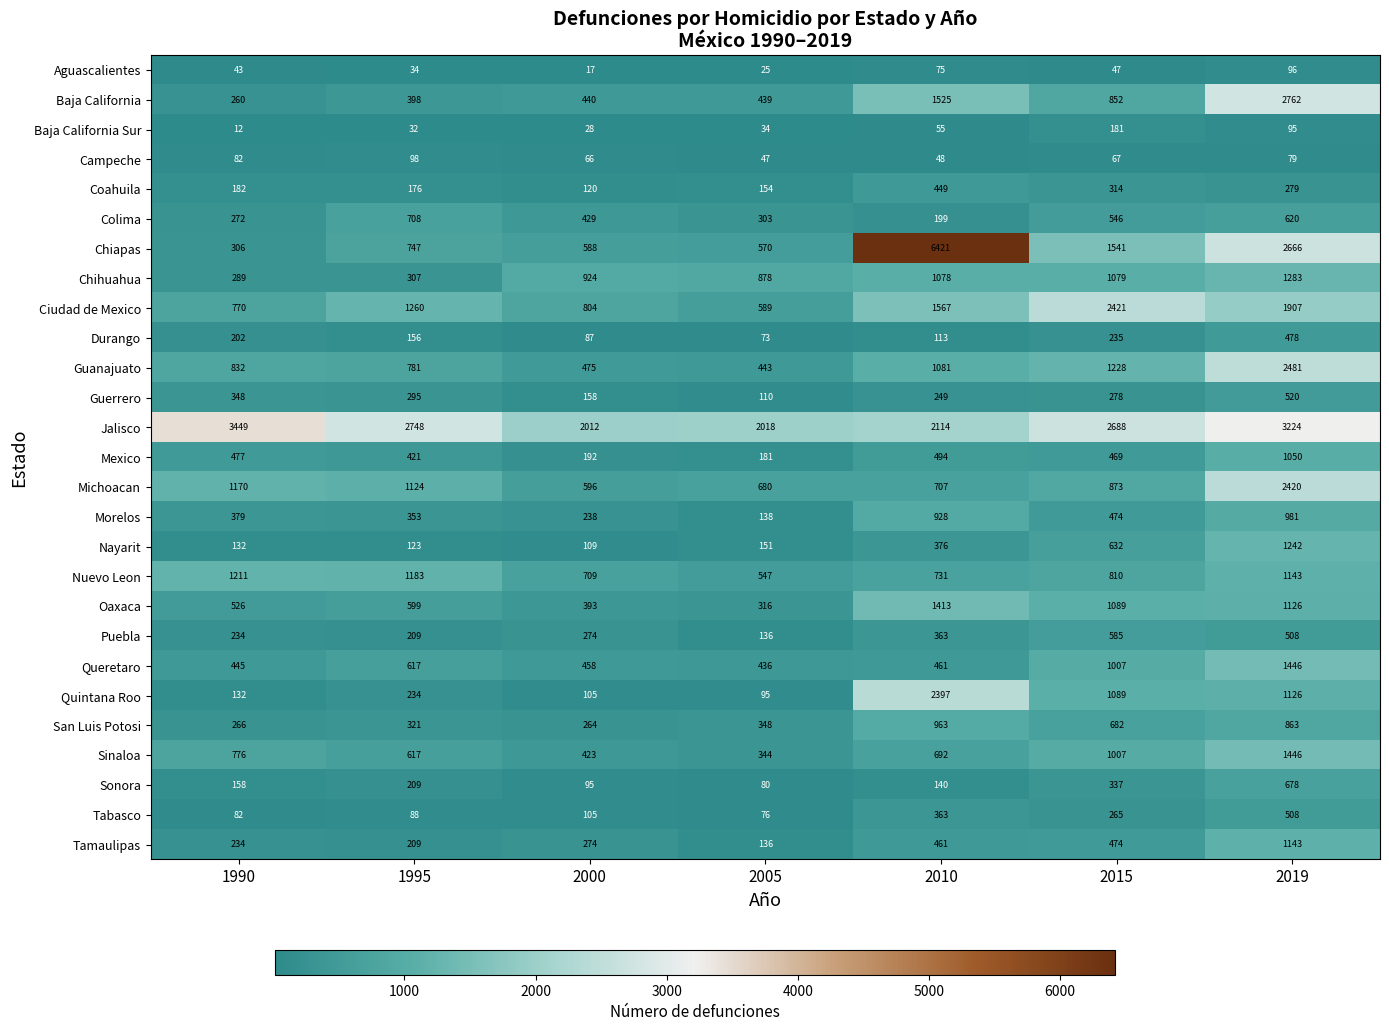

At which label is Durango closest to 275?

2015